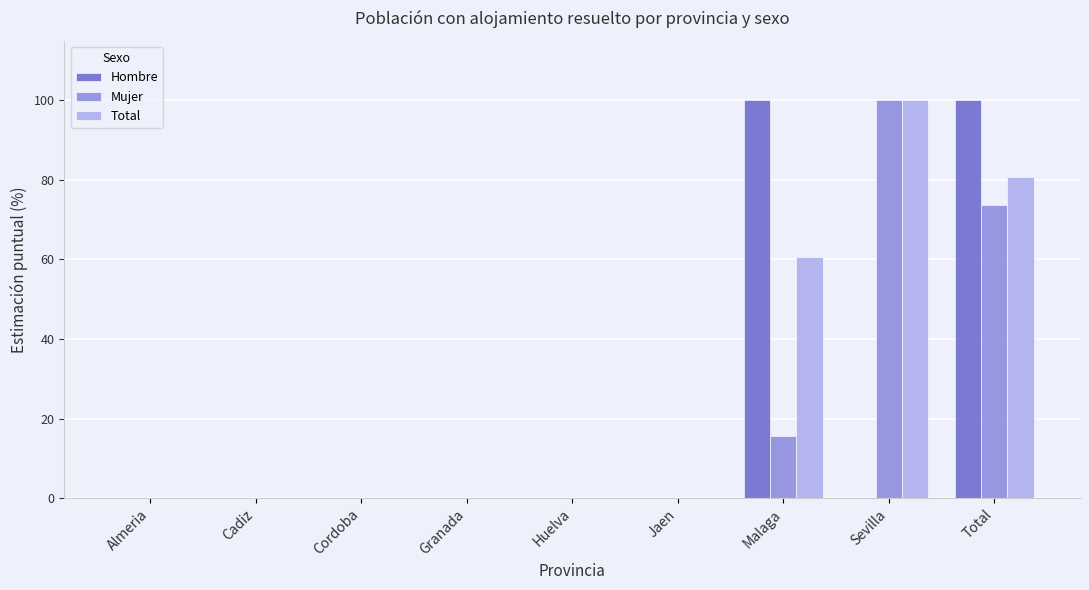

Reading left to right, what are all the values shown in this chart?

Hombre: 0.0	0.0	0.0	0.0	0.0	0.0	100.0	0.0	100.0
Mujer: 0.0	0.0	0.0	0.0	0.0	0.0	15.6	100.0	73.8
Total: 0.0	0.0	0.0	0.0	0.0	0.0	60.5	100.0	80.7